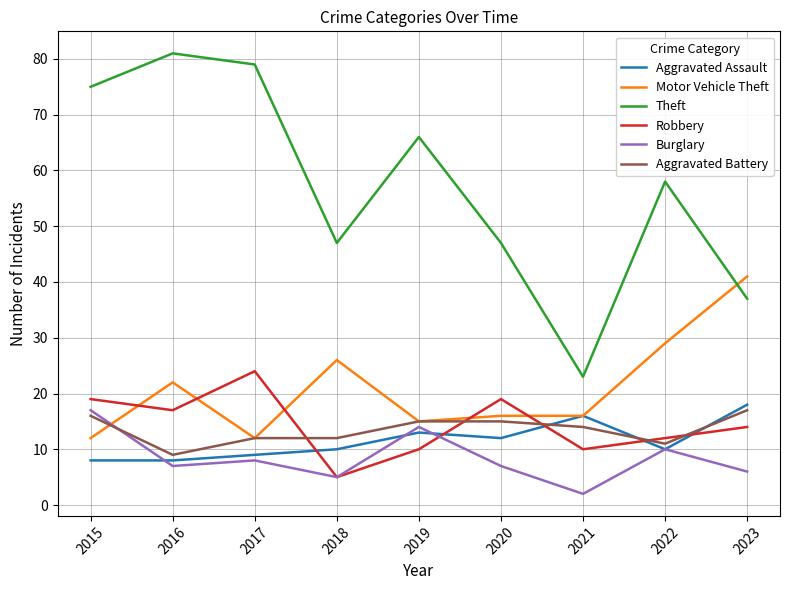

What is the difference between the maximum and minimum values in the Aggravated Battery series?

8